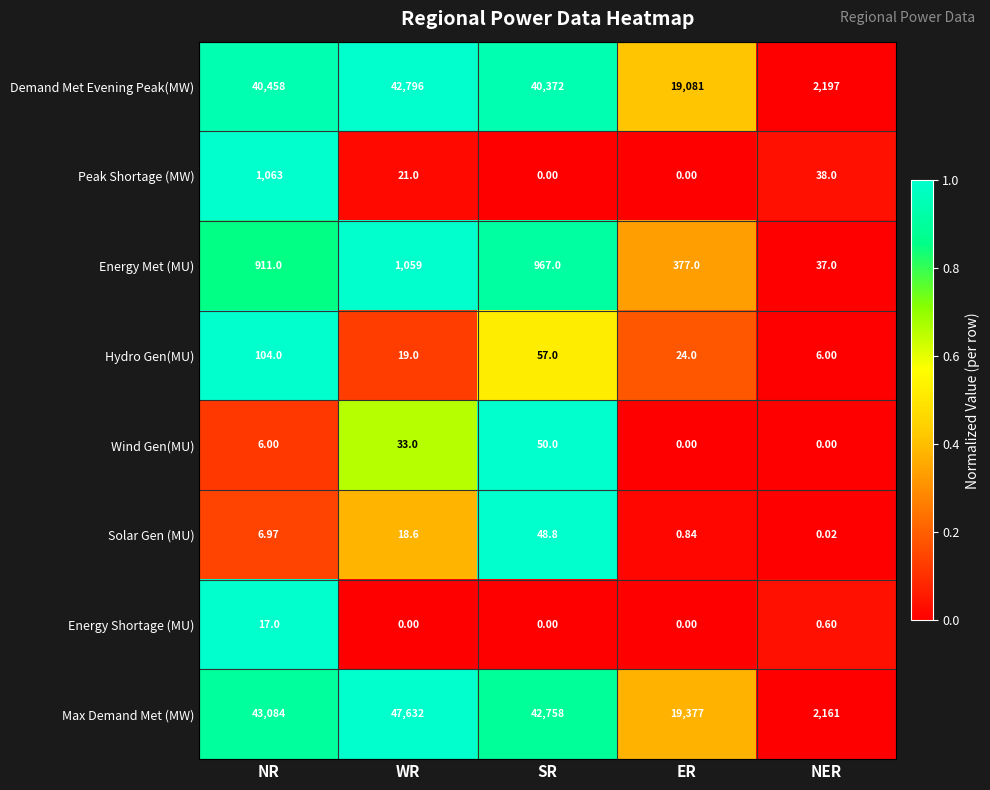

Between SR and NER, which series saw the biggest shift?

Max Demand Met (MW)